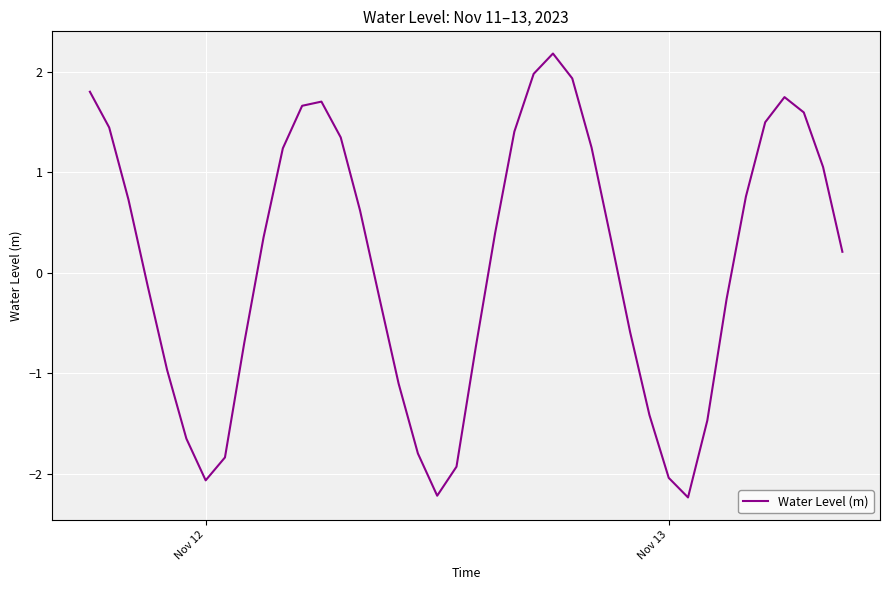

How many interior local peaks (higher than both neighbors) does the data have?

3